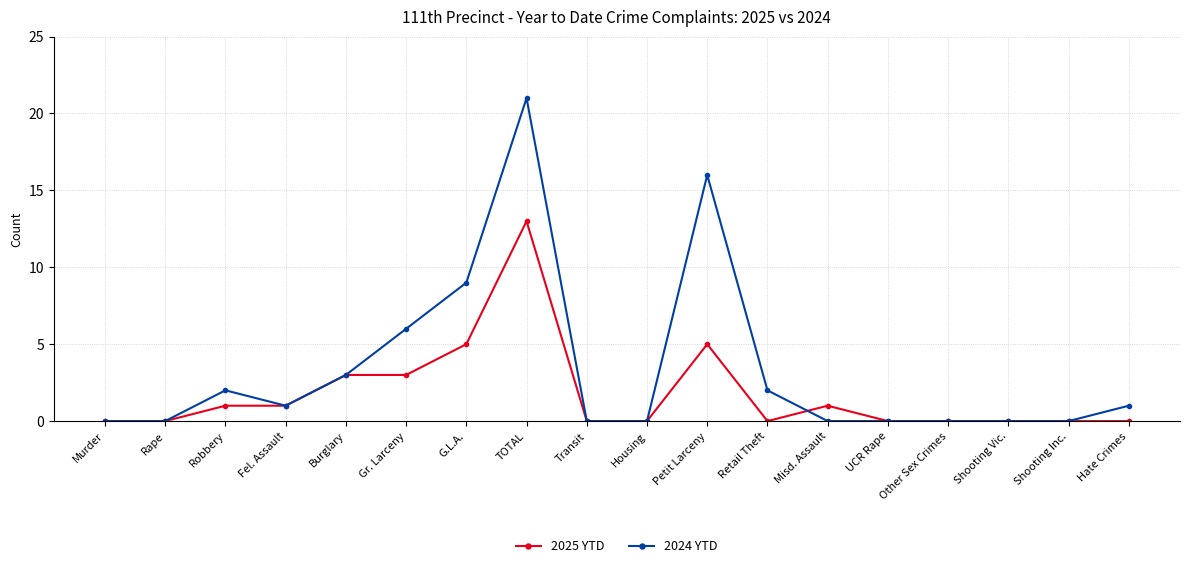

List the series in order of their overall mean, highest first.

2024 YTD, 2025 YTD